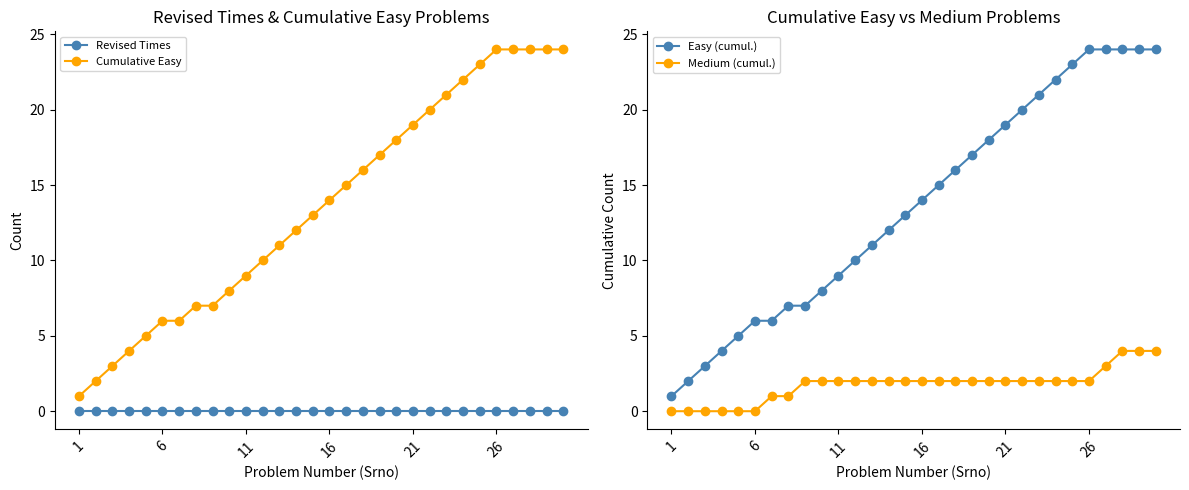

True or false: Cumulative Easy has a value of 2 at 6.

False